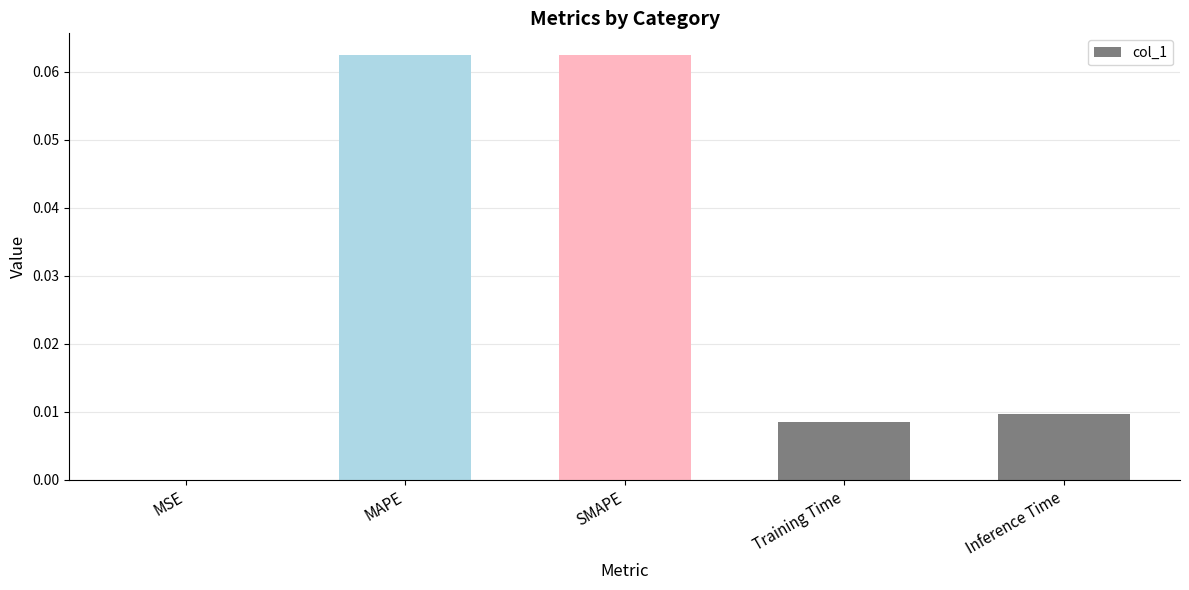

Is it true that the value at Inference Time is 0.0?

True